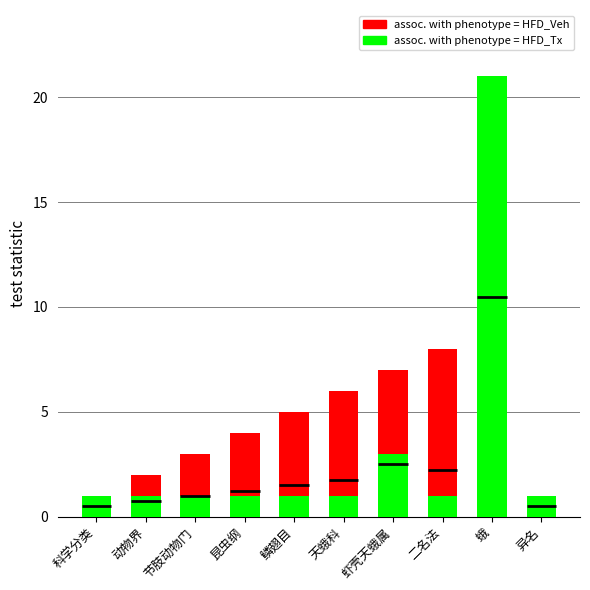

What is the label of the 10th bar from the left?

异名